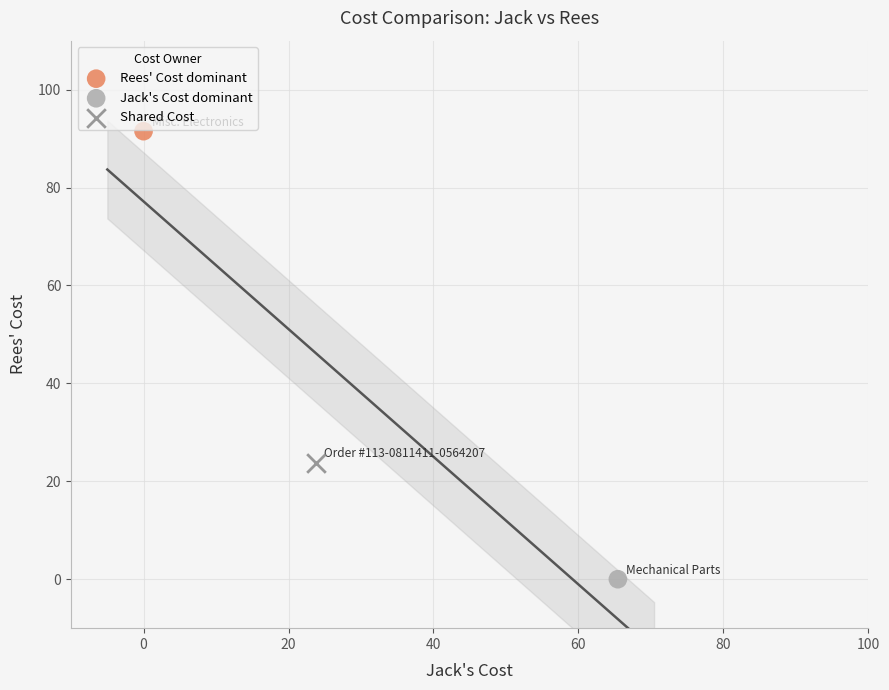

What are all the series names shown in the legend?

Rees' Cost dominant, Jack's Cost dominant, Shared Cost